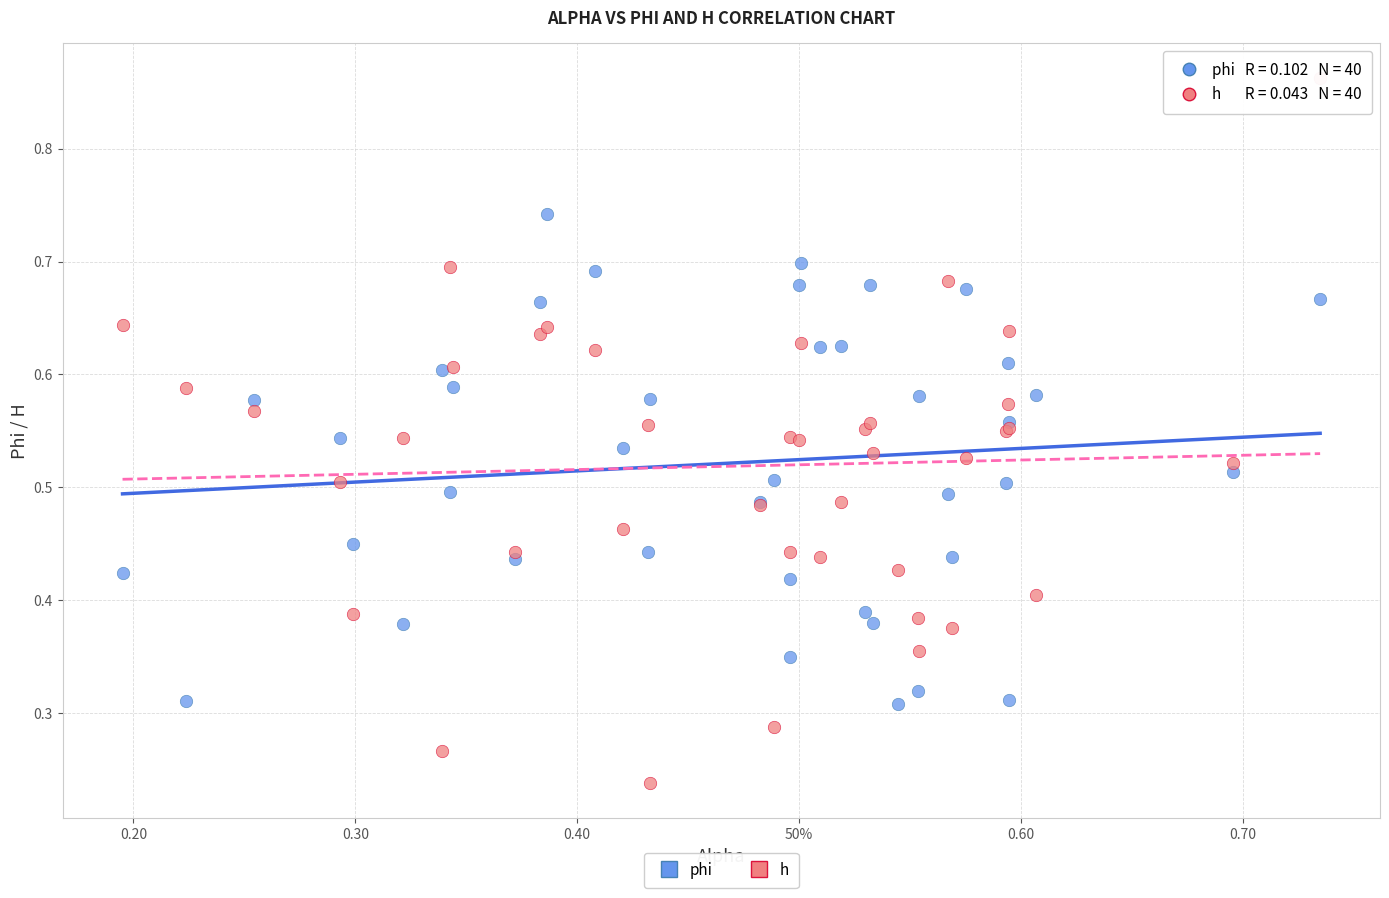

What are all the series names shown in the legend?

phi, h